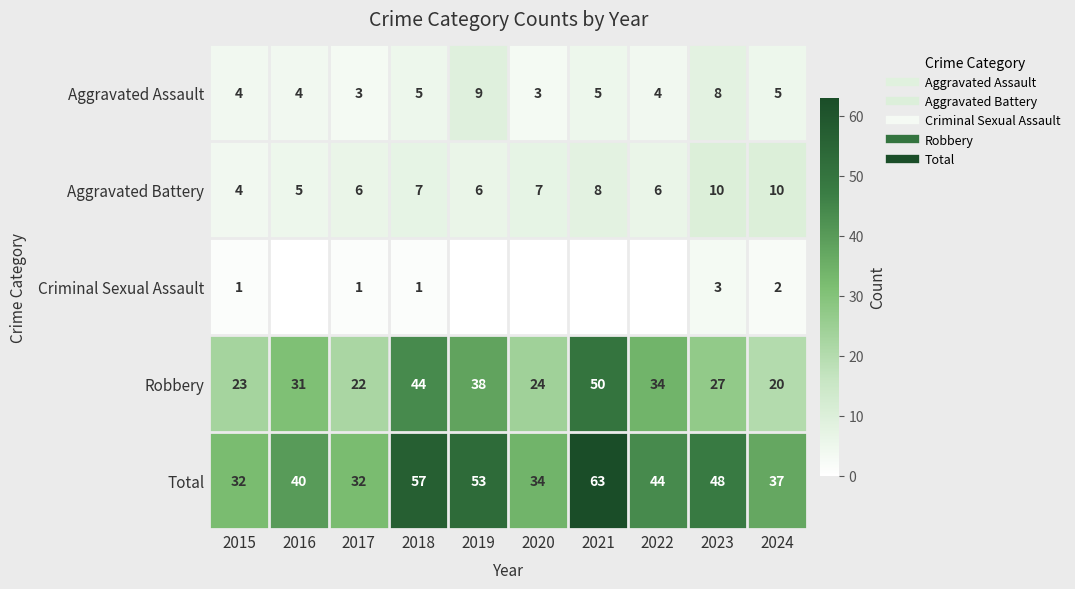

At how many categories does at least one series exceed 15?

10